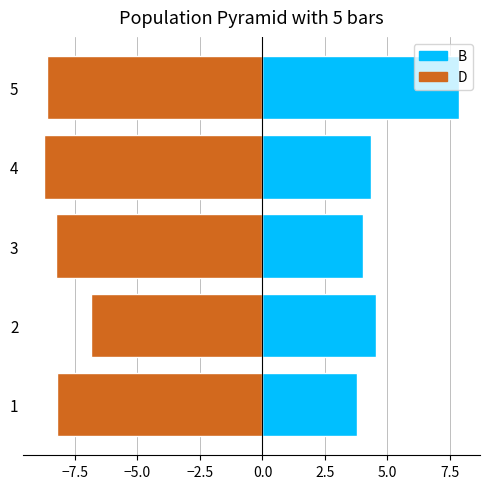

What is the maximum value for B?

7.9